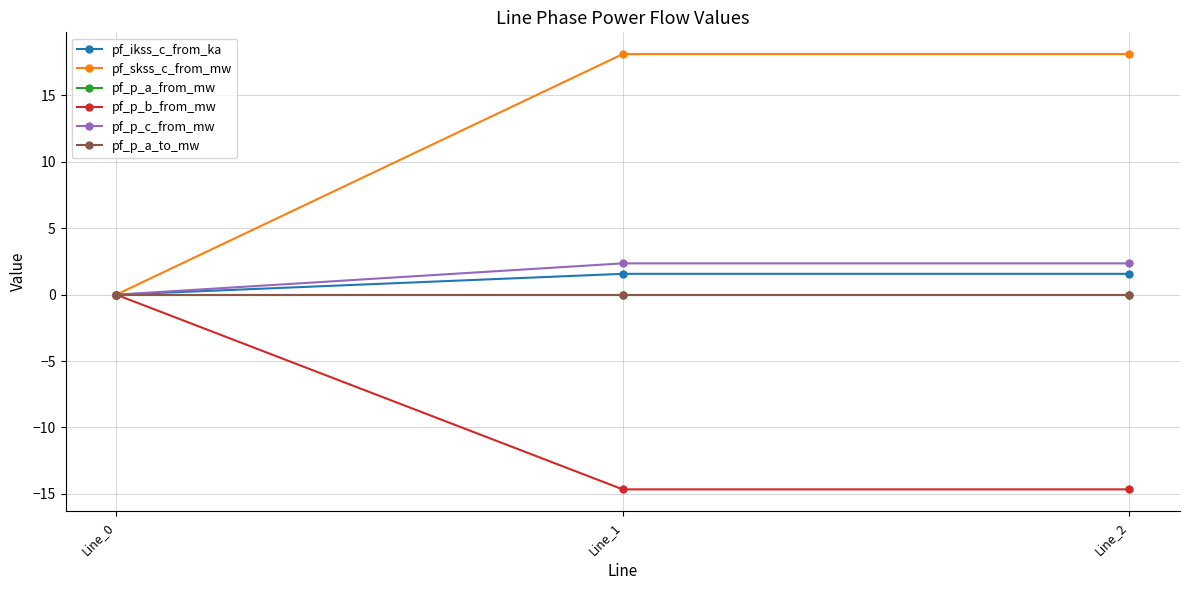

Reading left to right, transcribe all the data shown in this chart.

pf_ikss_c_from_ka: Line_0=0.0	Line_1=1.6	Line_2=1.6
pf_skss_c_from_mw: Line_0=0.0	Line_1=18.1	Line_2=18.1
pf_p_a_from_mw: Line_0=-0.0	Line_1=-0.0	Line_2=0.0
pf_p_b_from_mw: Line_0=-0.0	Line_1=-14.7	Line_2=-14.7
pf_p_c_from_mw: Line_0=-0.0	Line_1=2.4	Line_2=2.4
pf_p_a_to_mw: Line_0=0.0	Line_1=0.0	Line_2=0.0